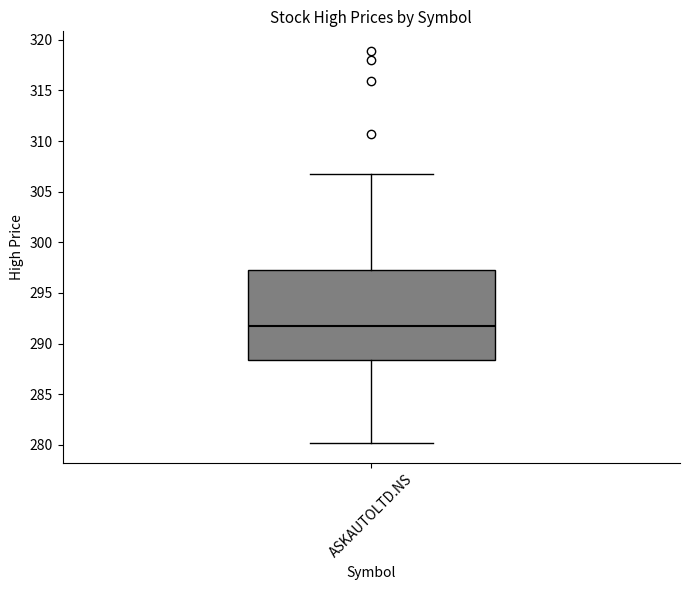

Where does the median line of the box for ASKAUTOLTD.NS sit on the y-axis? The values are not printed on the chart, so give them approximately, as read against the axis.

291.5